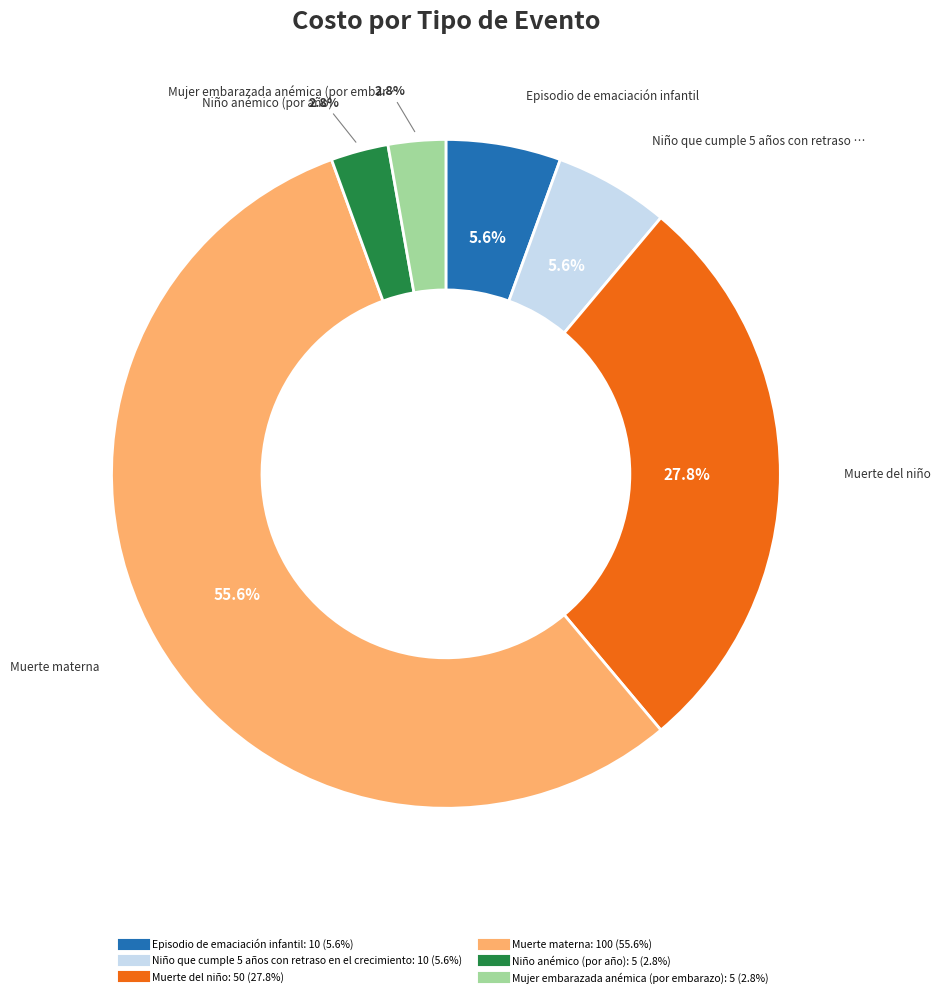

Which slice is the largest?

Muerte materna